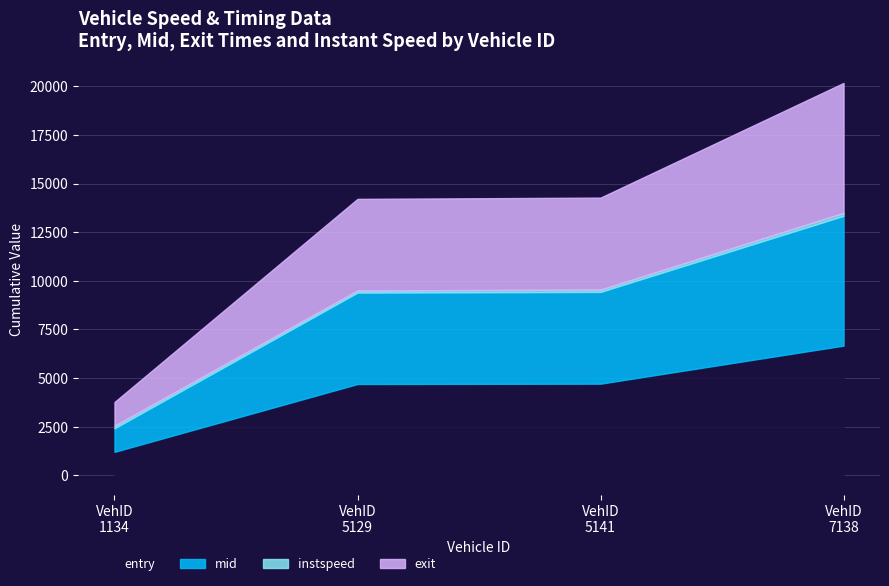

True or false: exit and mid intersect in this chart.

False